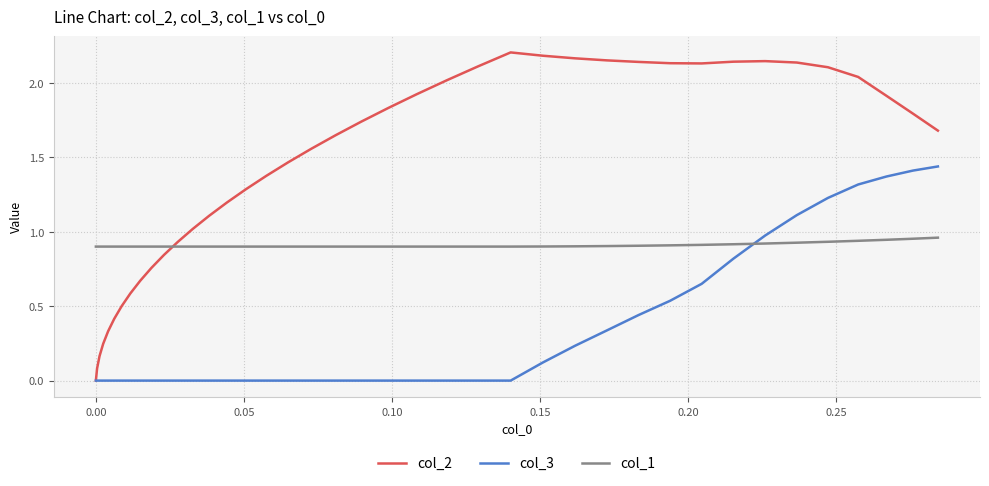

List the series in order of their overall mean, lowest first.

col_3, col_1, col_2